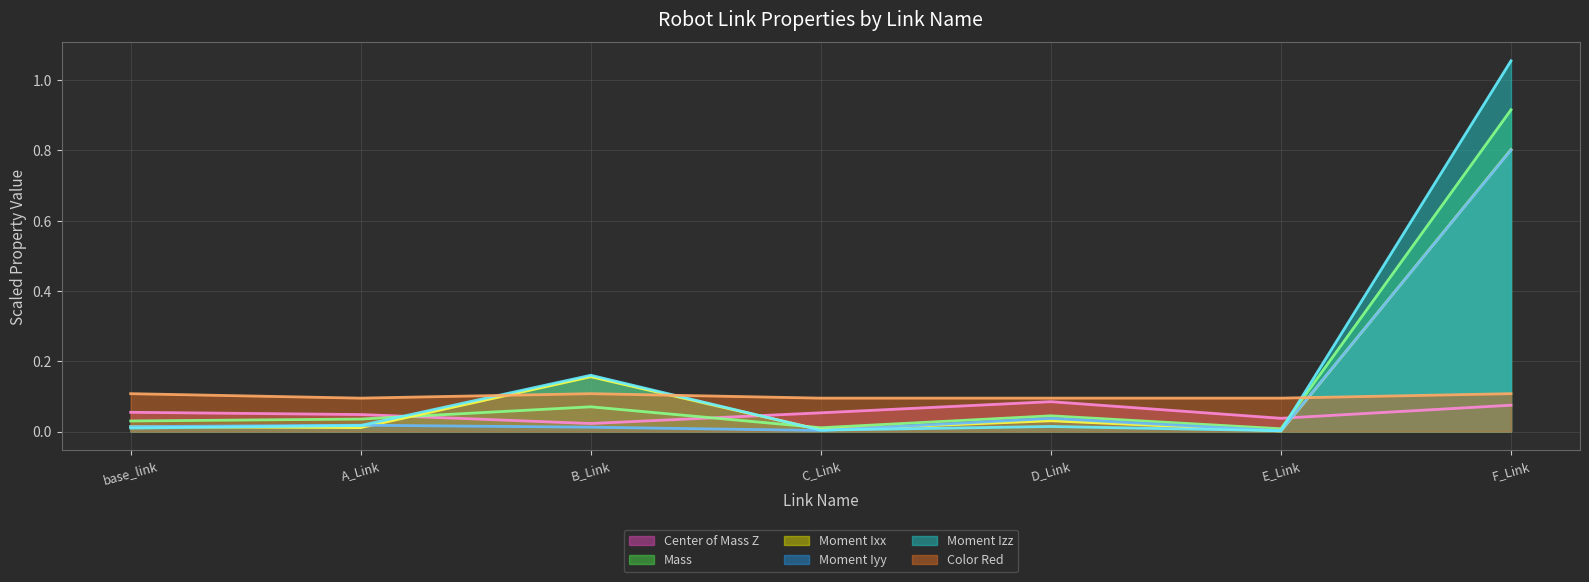

Rank the series at F_Link from lowest to highest value.

Center of Mass Z, Color Red, Moment Iyy, Moment Ixx, Mass, Moment Izz